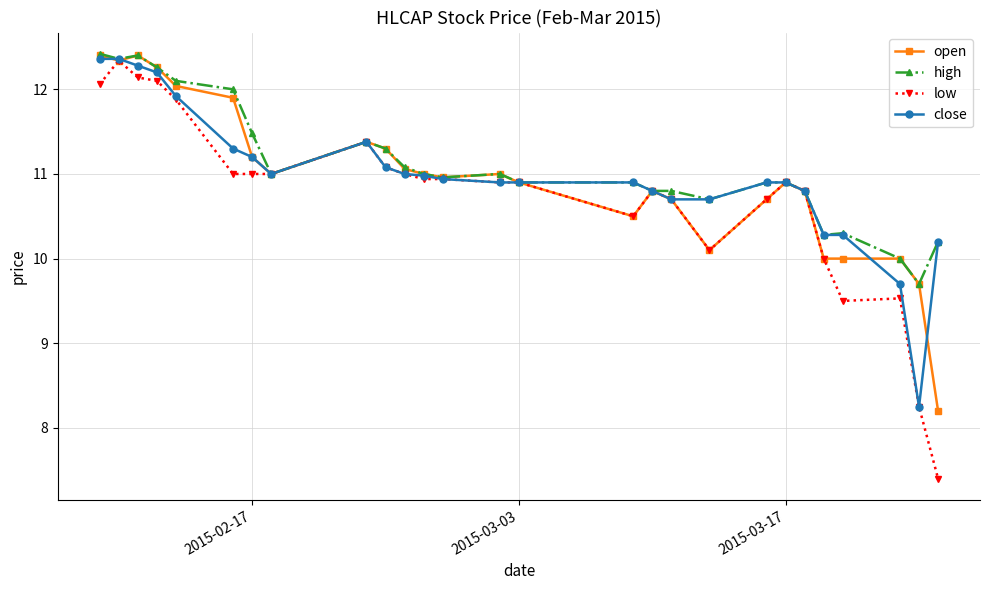

What is the highest value of the open series?

12.4